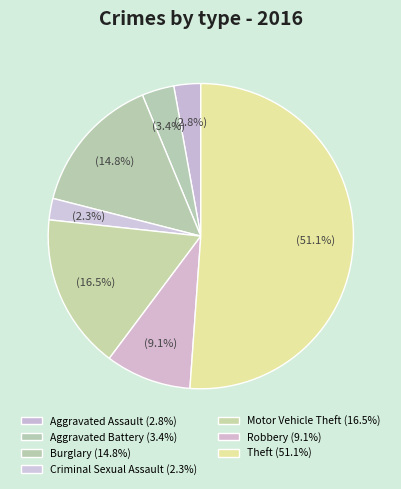

Rank the categories by value from highest to lowest.

Theft, Motor Vehicle Theft, Burglary, Robbery, Aggravated Battery, Aggravated Assault, Criminal Sexual Assault